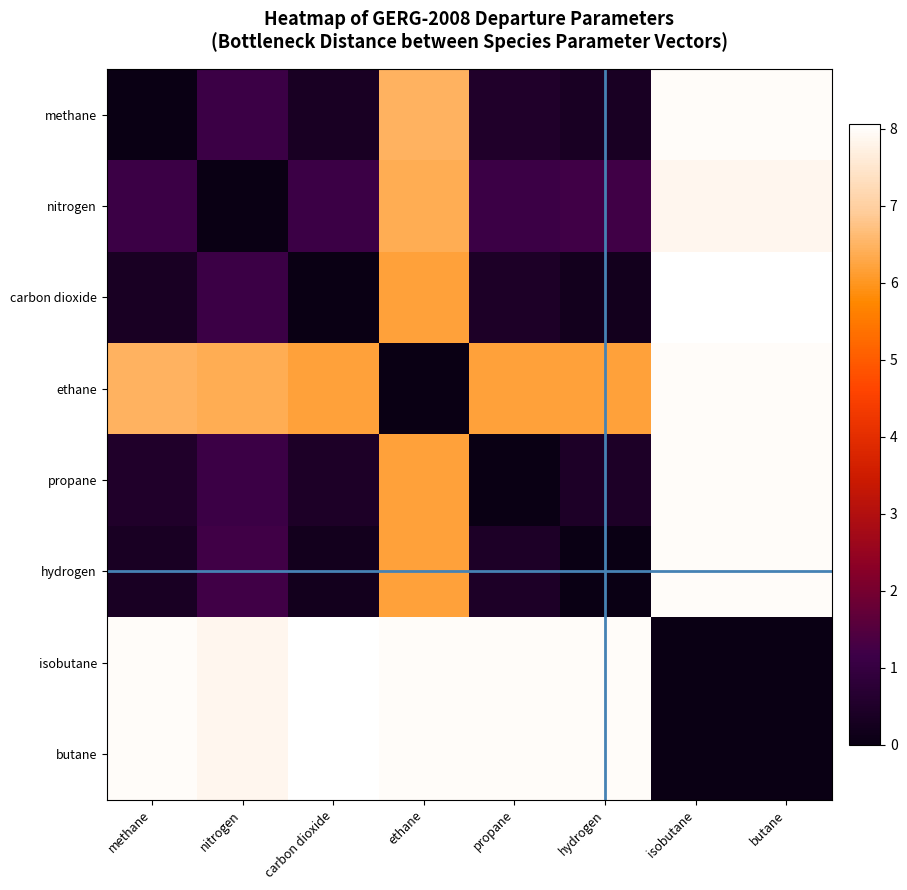

Reading left to right, list all the values displayed in this chart.

methane: methane=0.0	nitrogen=1.1	carbon dioxide=0.4	ethane=6.5	propane=0.5	hydrogen=0.3	isobutane=8.0	butane=8.0
nitrogen: methane=1.1	nitrogen=0.0	carbon dioxide=1.1	ethane=6.4	propane=1.1	hydrogen=1.2	isobutane=7.9	butane=7.9
carbon dioxide: methane=0.4	nitrogen=1.1	carbon dioxide=0.0	ethane=6.2	propane=0.4	hydrogen=0.2	isobutane=8.1	butane=8.1
ethane: methane=6.5	nitrogen=6.4	carbon dioxide=6.2	ethane=0.0	propane=6.2	hydrogen=6.2	isobutane=8.0	butane=8.0
propane: methane=0.5	nitrogen=1.1	carbon dioxide=0.4	ethane=6.2	propane=0.0	hydrogen=0.4	isobutane=8.0	butane=8.0
hydrogen: methane=0.3	nitrogen=1.2	carbon dioxide=0.2	ethane=6.2	propane=0.4	hydrogen=0.0	isobutane=8.0	butane=8.0
isobutane: methane=8.0	nitrogen=7.9	carbon dioxide=8.1	ethane=8.0	propane=8.0	hydrogen=8.0	isobutane=0.0	butane=0.0
butane: methane=8.0	nitrogen=7.9	carbon dioxide=8.1	ethane=8.0	propane=8.0	hydrogen=8.0	isobutane=0.0	butane=0.0